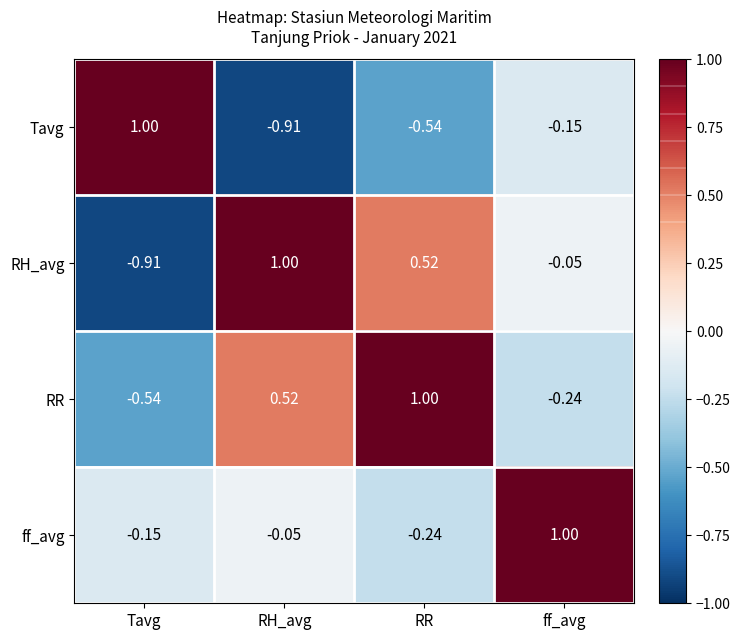

What is the greatest value displayed?

1.0